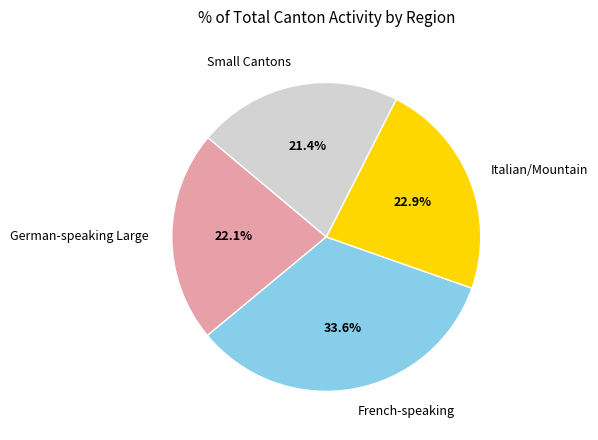

Count the number of slices in the pie.

4